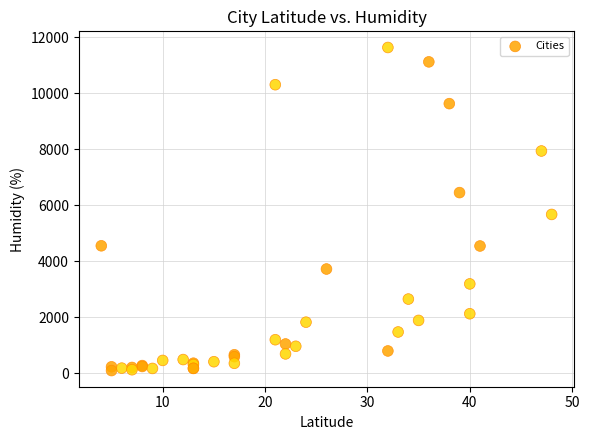

What Y value in the scatter plot is closest to 5866?

5673